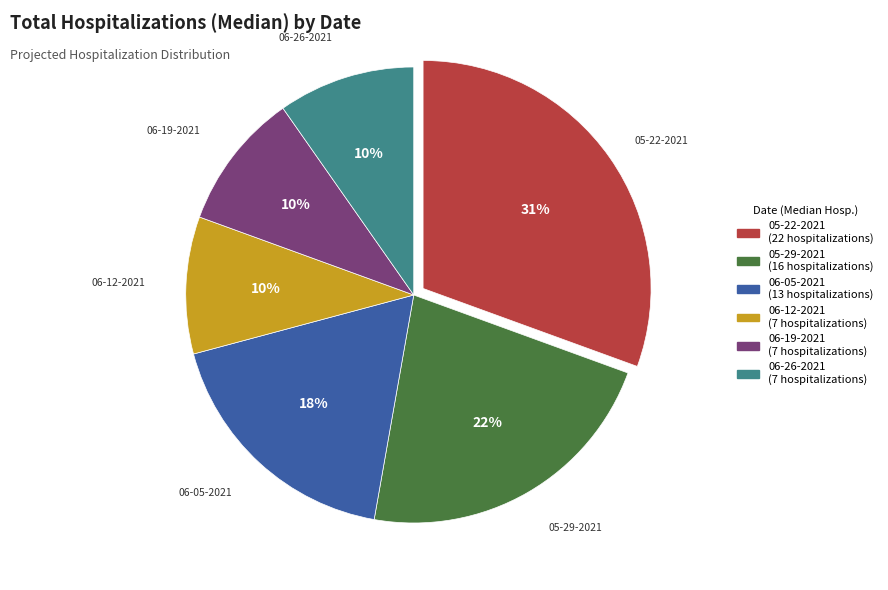

Is the sum of 05-22-2021 and 06-12-2021 greater than half?

No